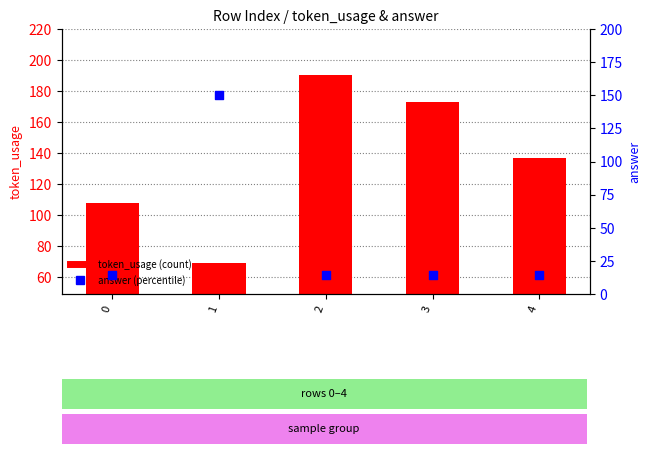

Which series contains the lowest Y value?

answer